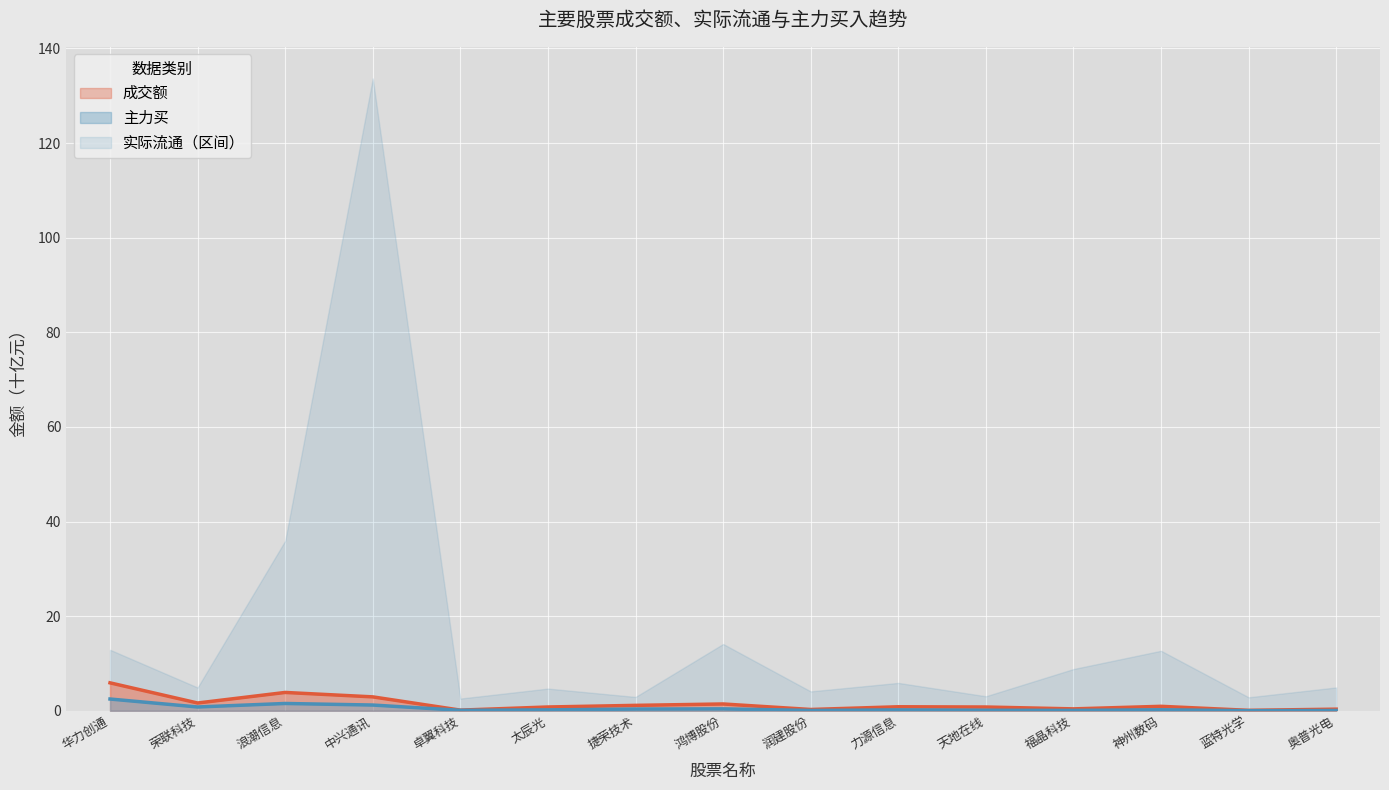

The 成交额 series shows 3.9 at 浪潮信息. True or false?

True